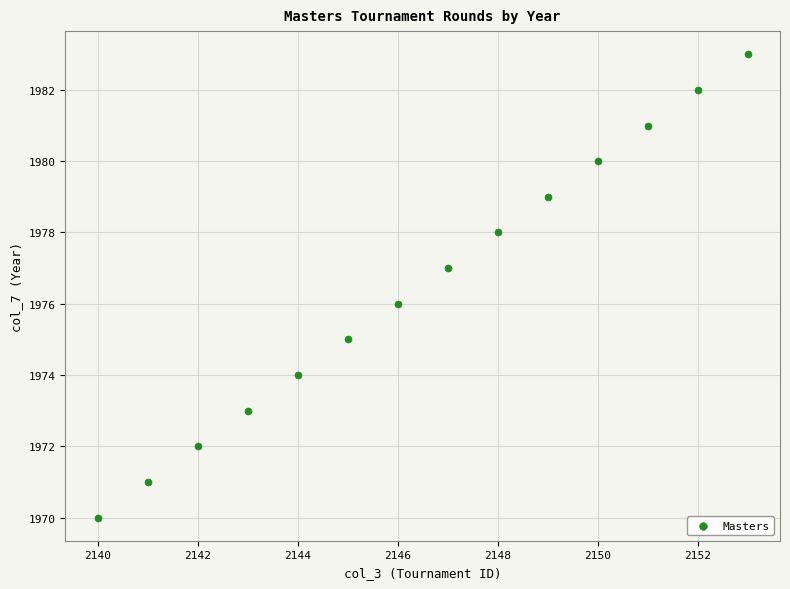

What is the range of X values (max minus min)?

13